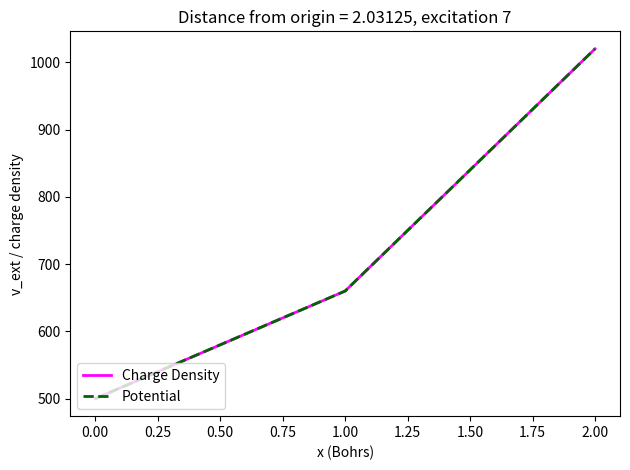

Does the chart have visible grid lines?

No